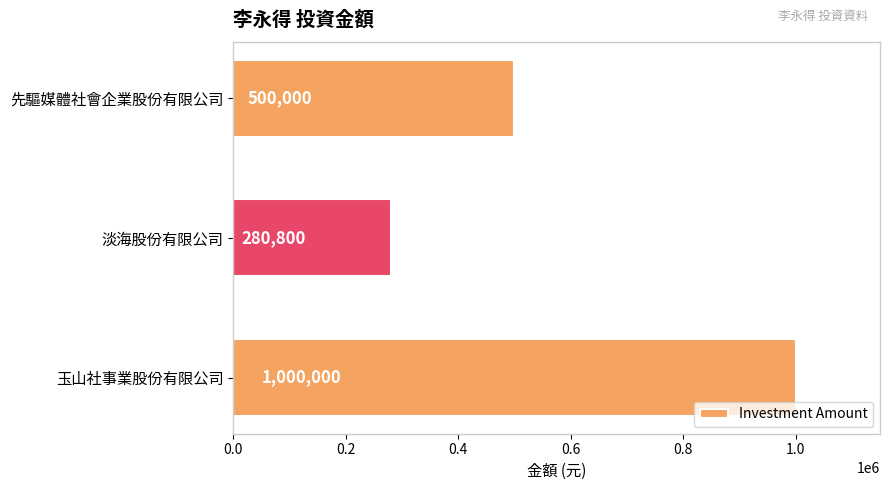

Count the number of categories in the chart.

3